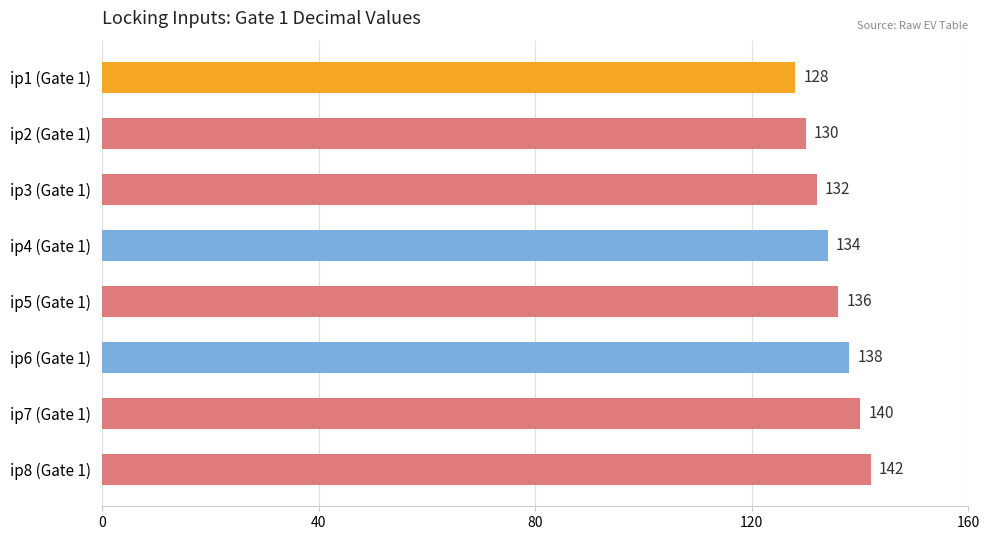

What is the label of the 2nd bar from the top?

ip2 (Gate 1)